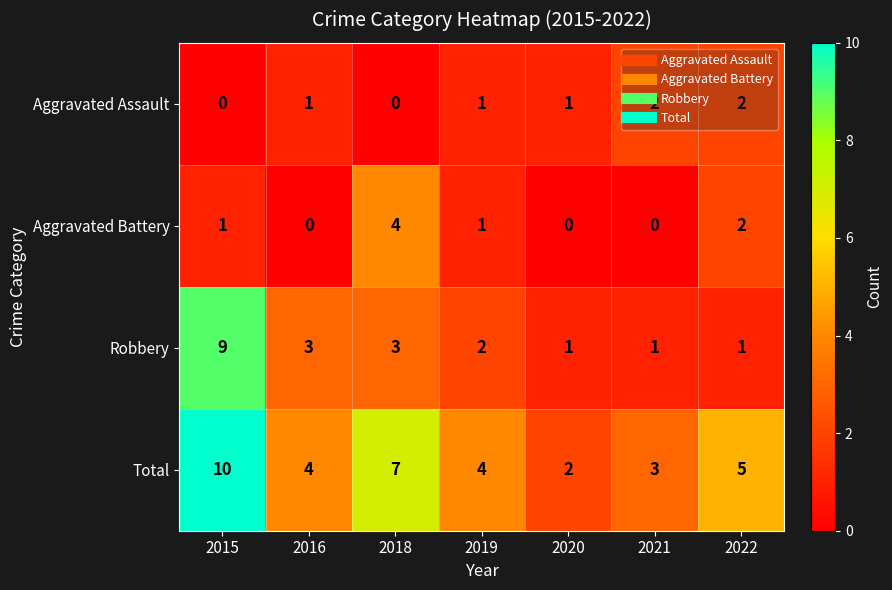

What is the maximum value shown in the chart?

10